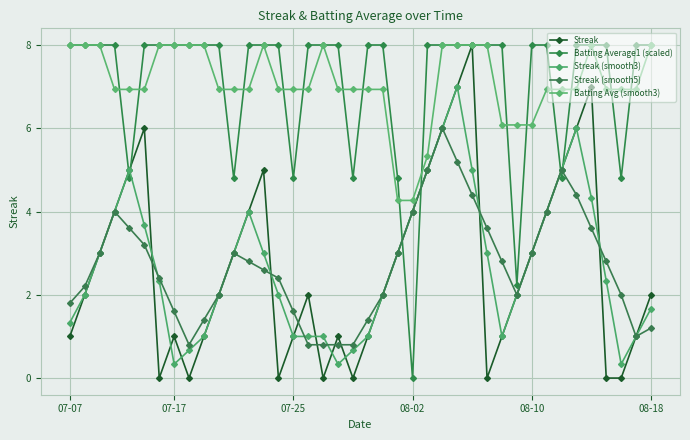

Count the number of data series in this chart.

5